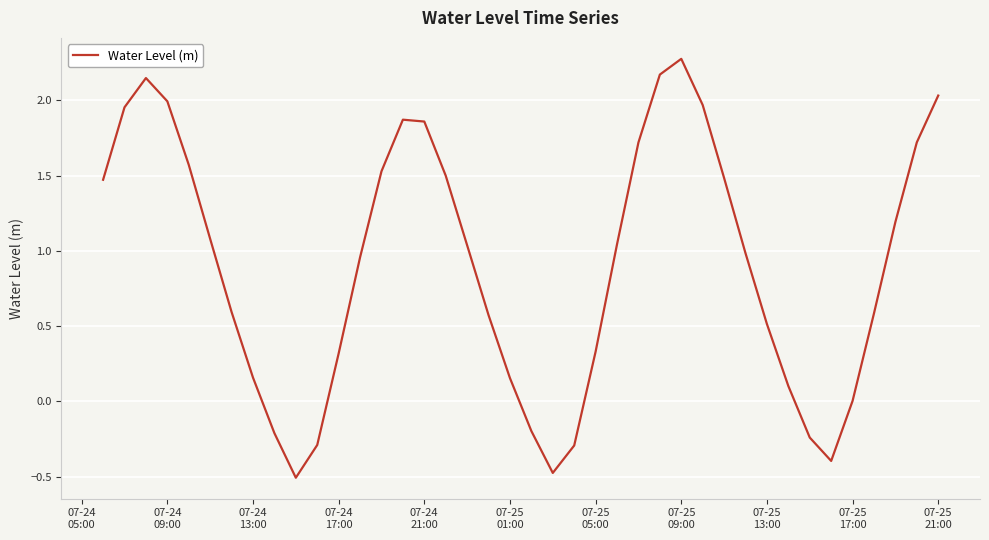

What is the difference between the maximum and minimum values?

2.8